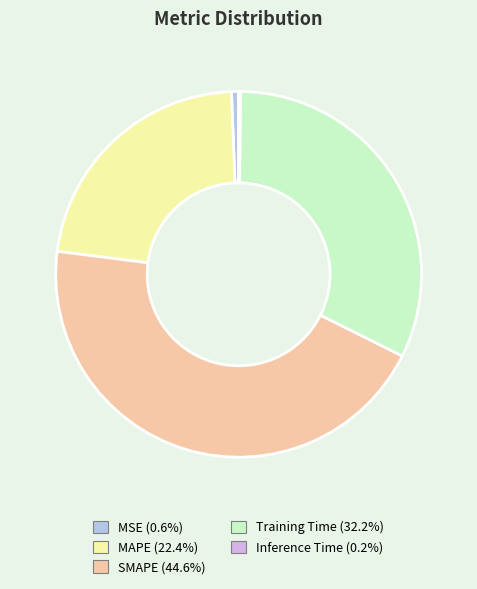

Does Inference Time represent more than half of the total?

No